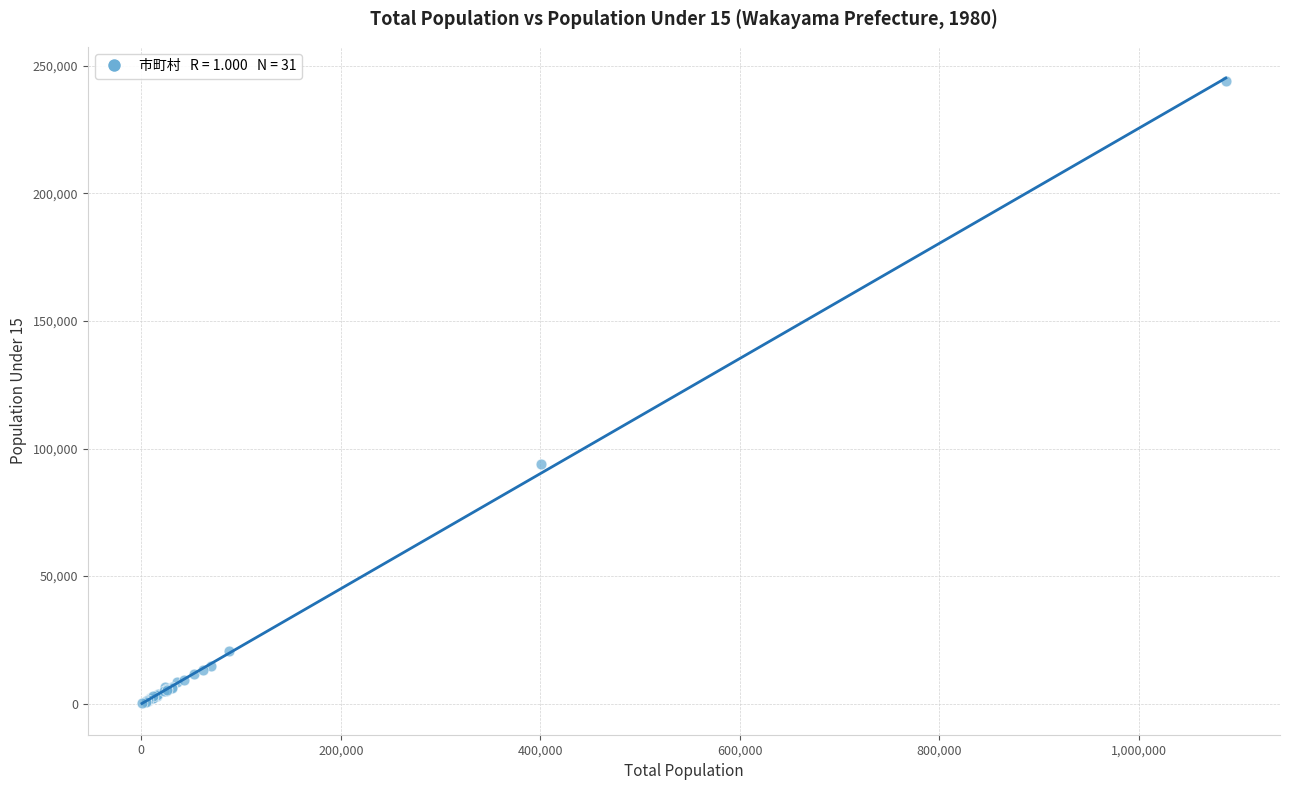

What Y value in the scatter plot is closest to 122053?

93982